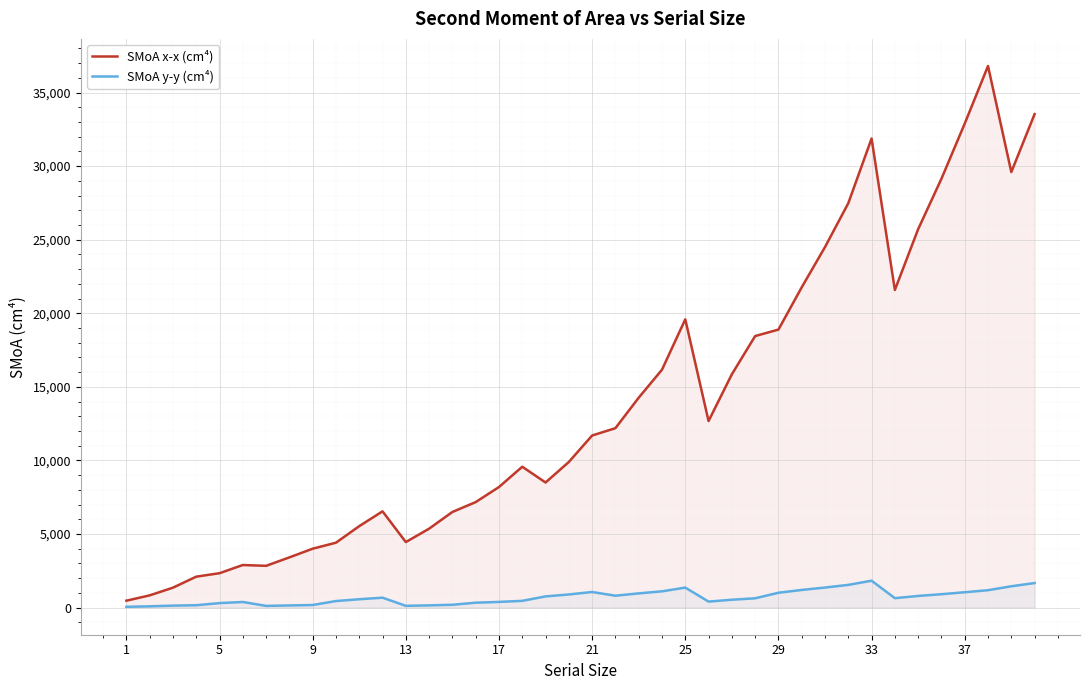

Is the value of SMoA y-y (cm⁴) at 17 greater than the value of SMoA x-x (cm⁴) at 33?

No